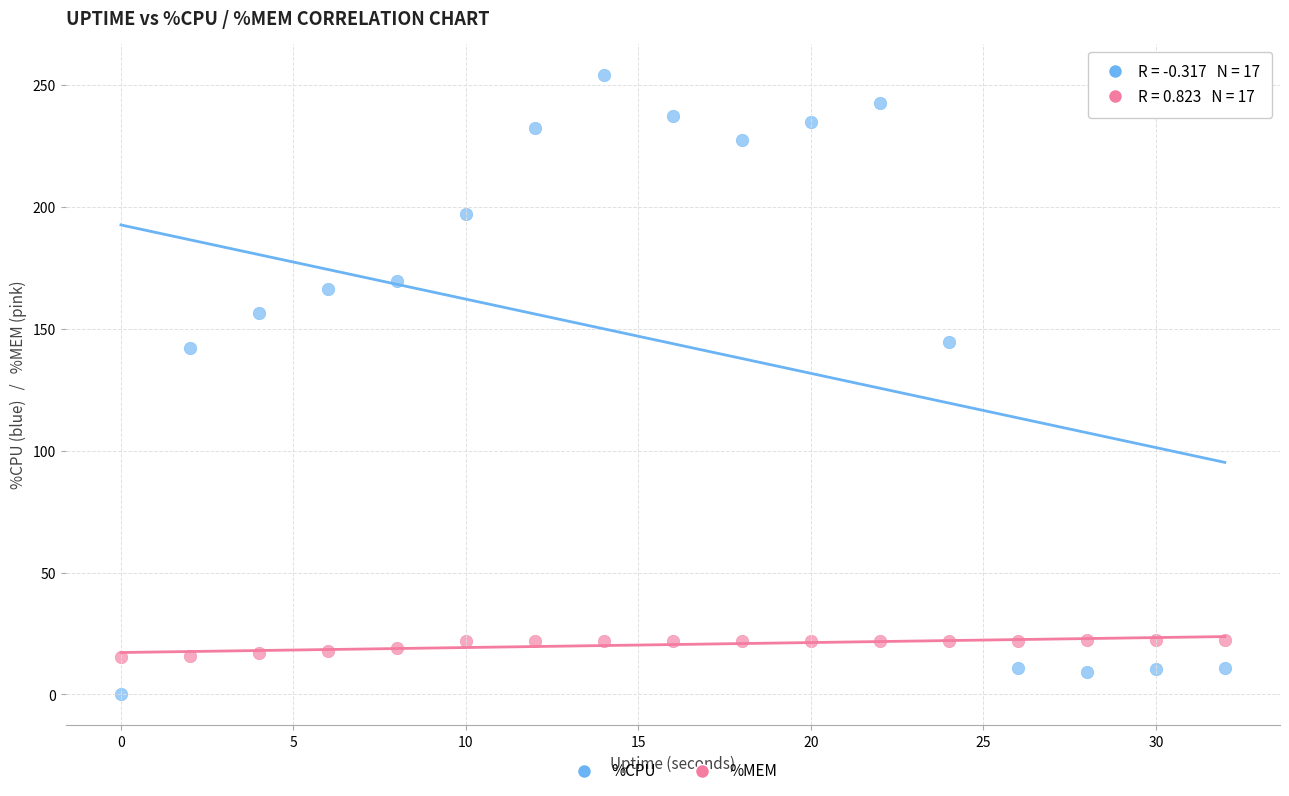

Which series has the widest spread of Y values?

%CPU